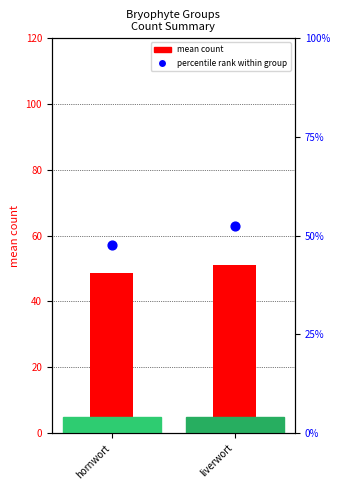

What are all the series names shown in the legend?

mean count, percentile rank within group